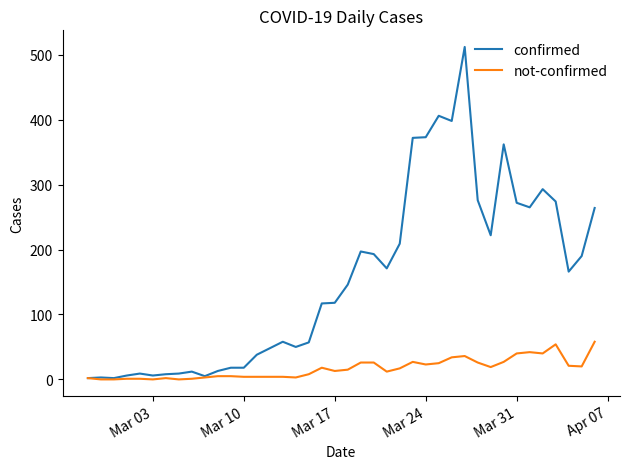

Which series has the largest range (max minus min)?

confirmed